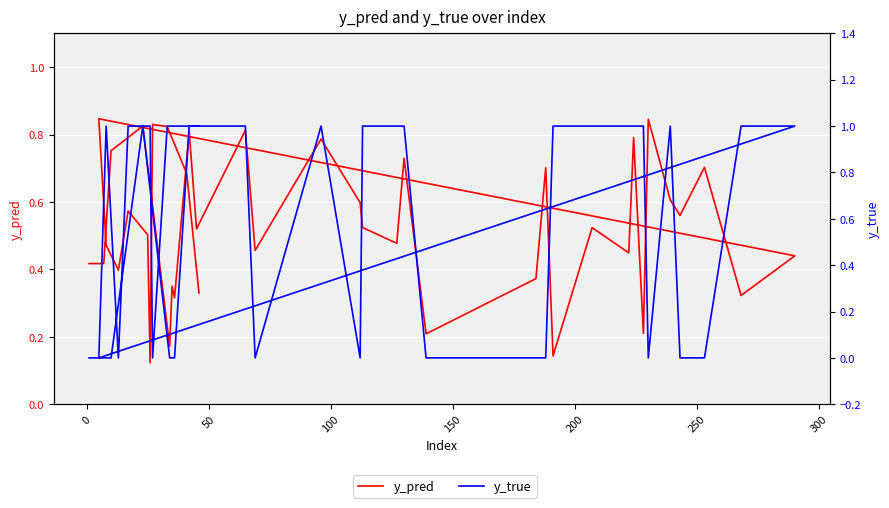

Which series has the largest range (max minus min)?

y_true